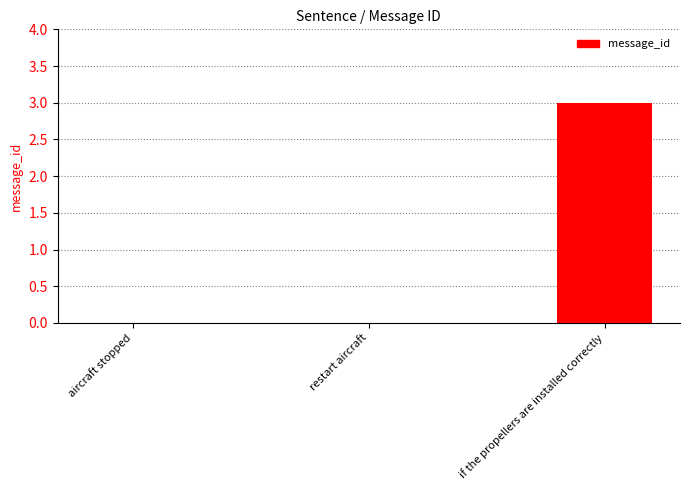

Reading left to right, transcribe all the data shown in this chart.

0	0	3